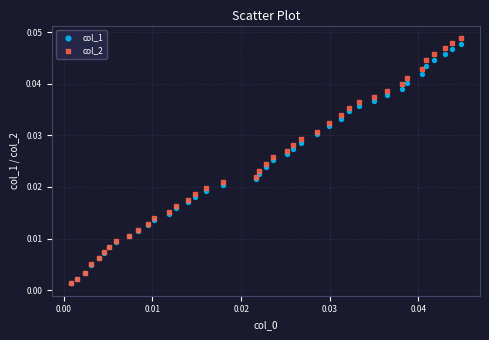

What are all the series names shown in the legend?

col_1, col_2